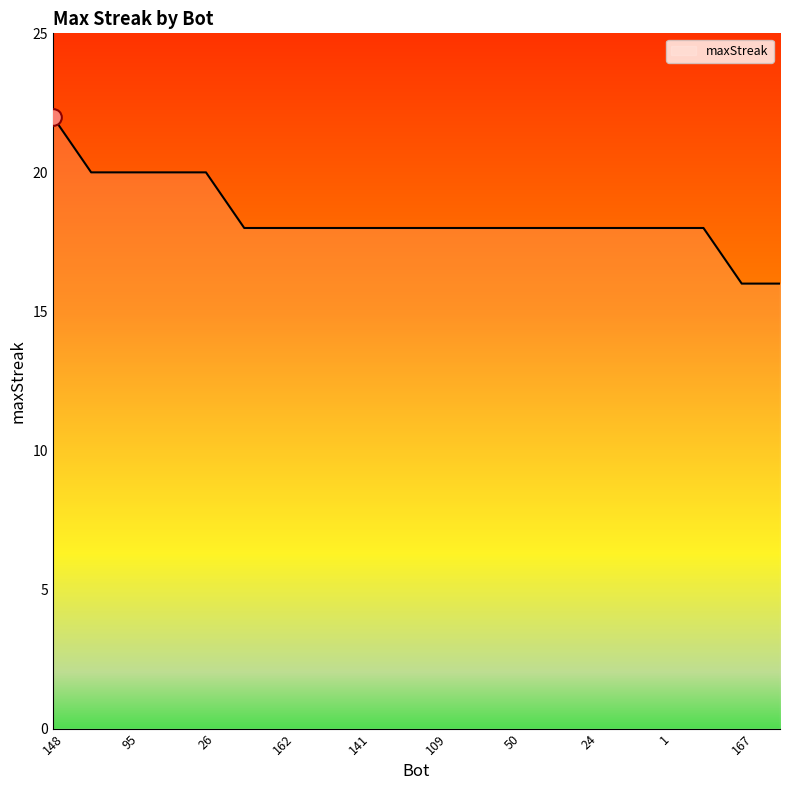

Does the chart have visible grid lines?

No